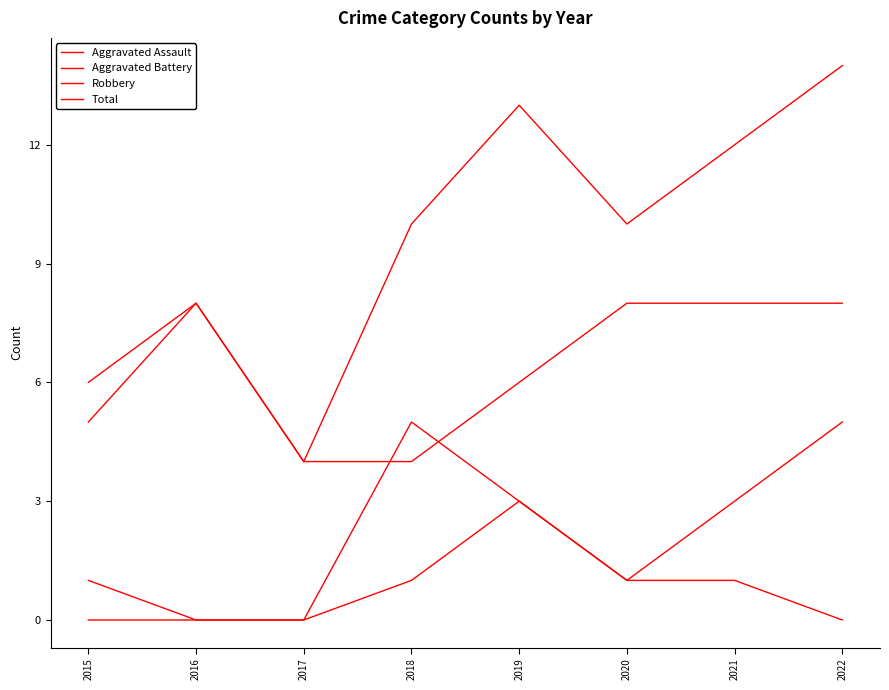

Rank the series by their maximum value, from lowest to highest.

Aggravated Assault, Aggravated Battery, Robbery, Total